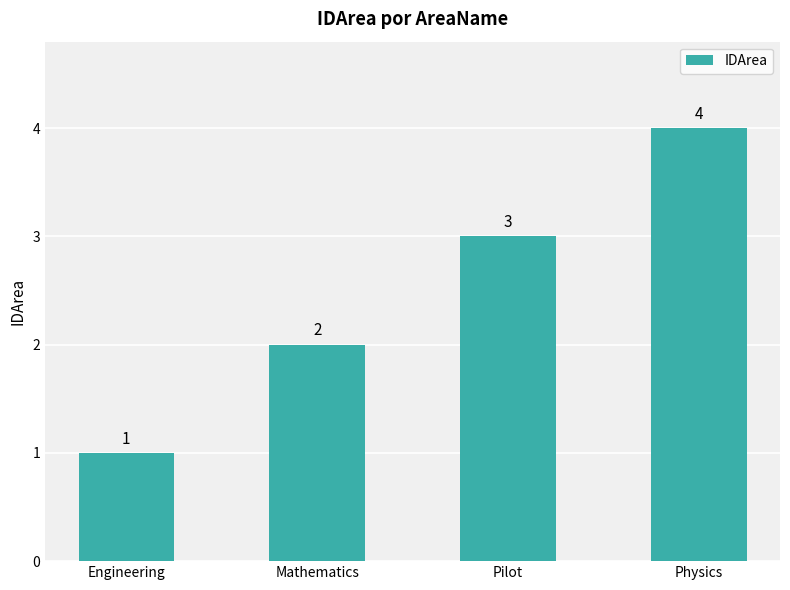

Where is the data nearest to the value 2?

Mathematics